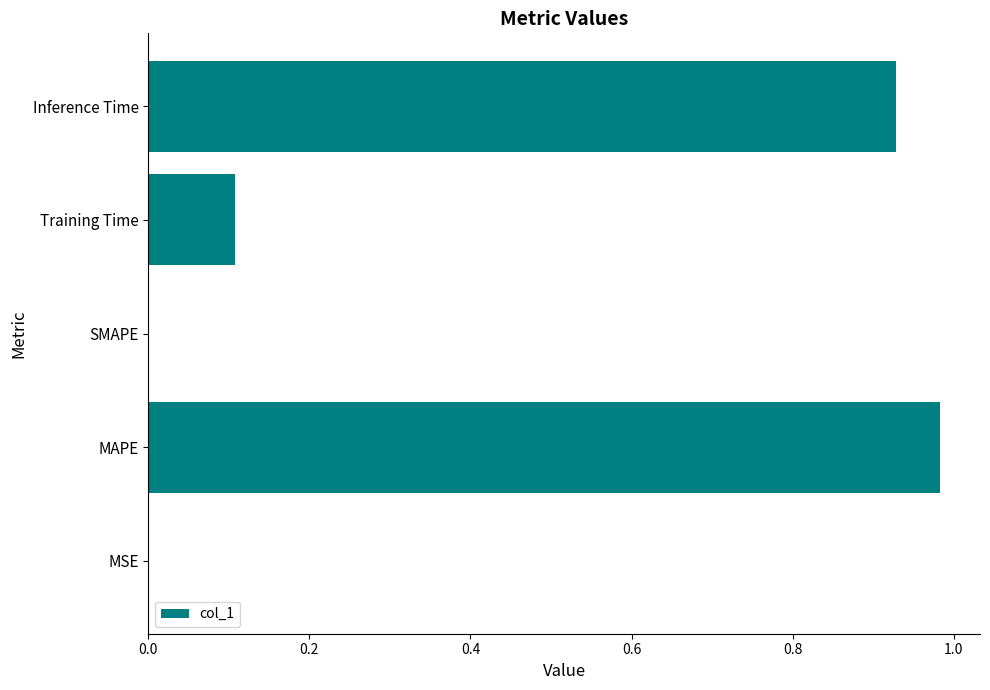

Count the number of categories in the chart.

5